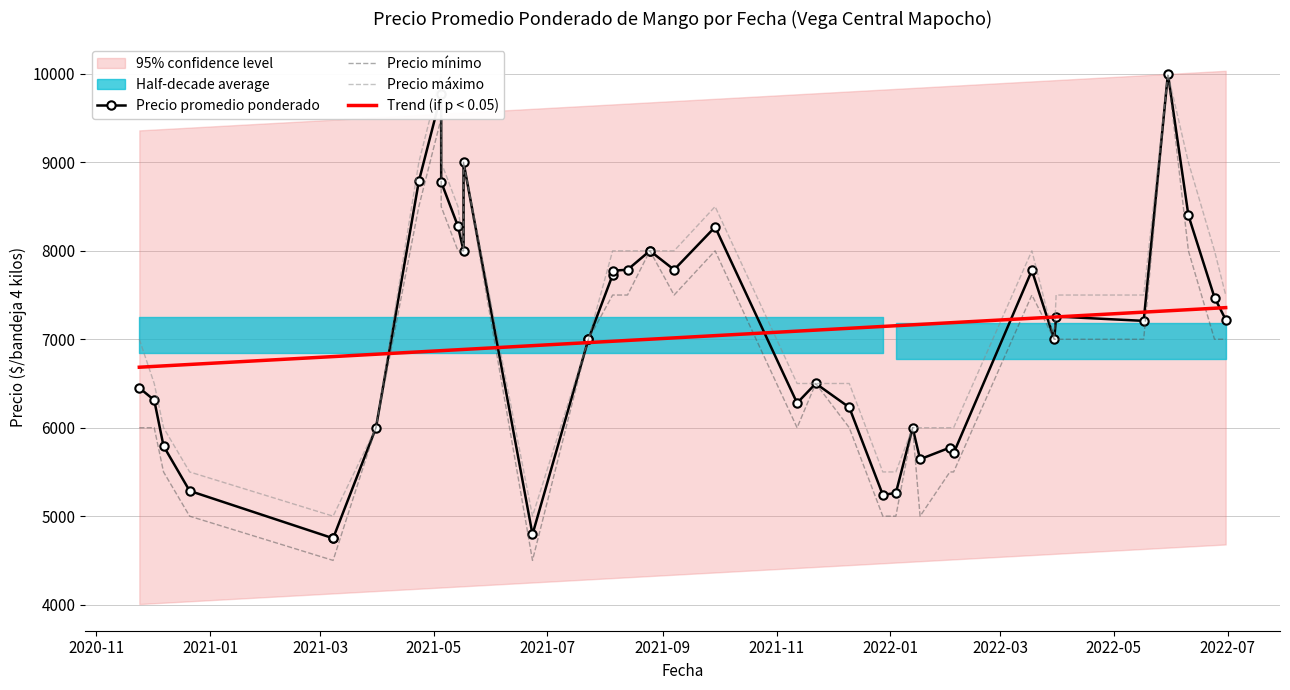

Which series has the widest spread of values?

Precio mínimo